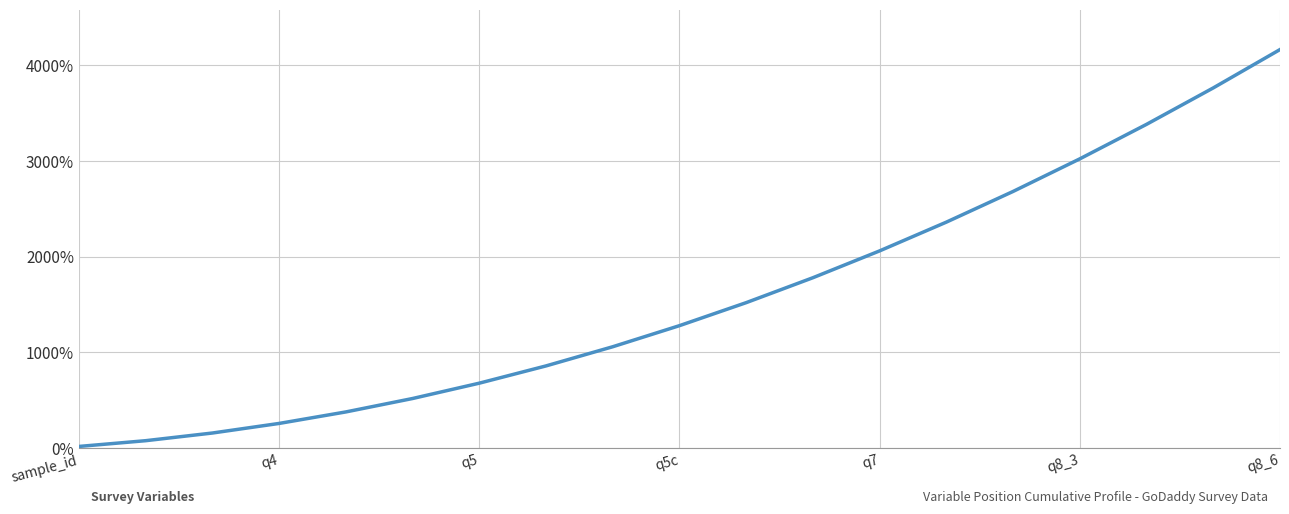

What is the greatest value displayed?

4160